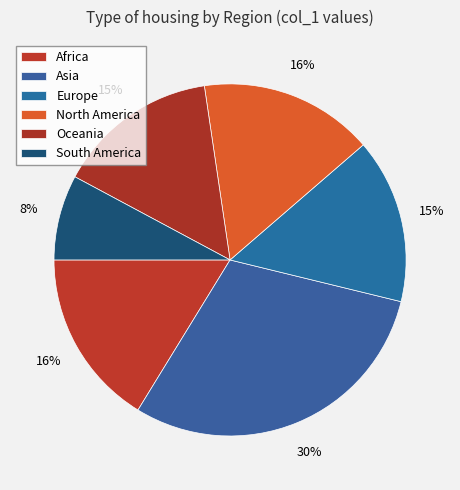

To the nearest percent, what is the average slice percentage?

17%